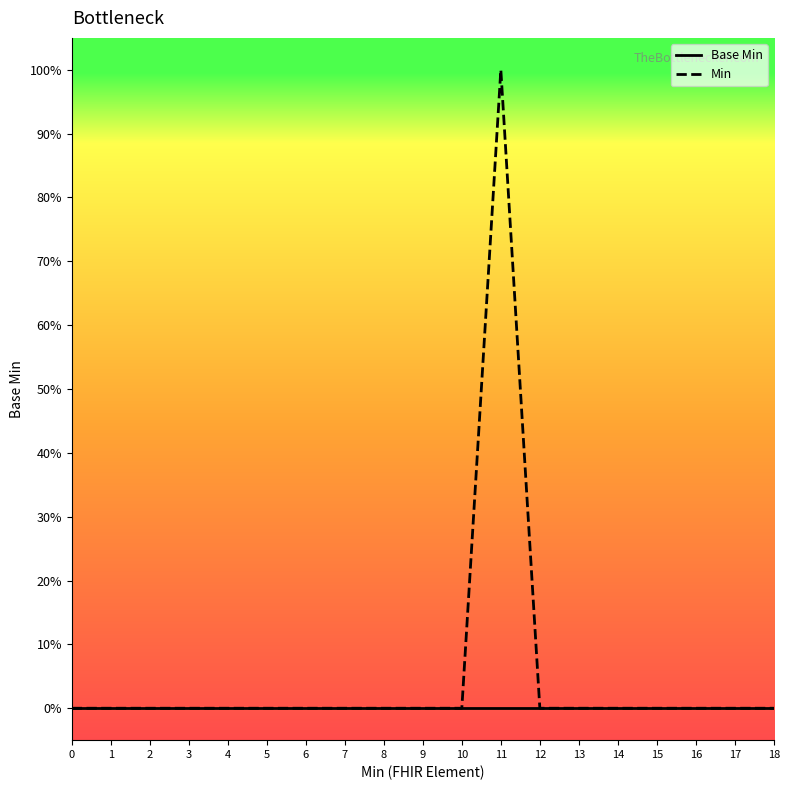

Rank the series by their maximum value, from lowest to highest.

Base Min, Min